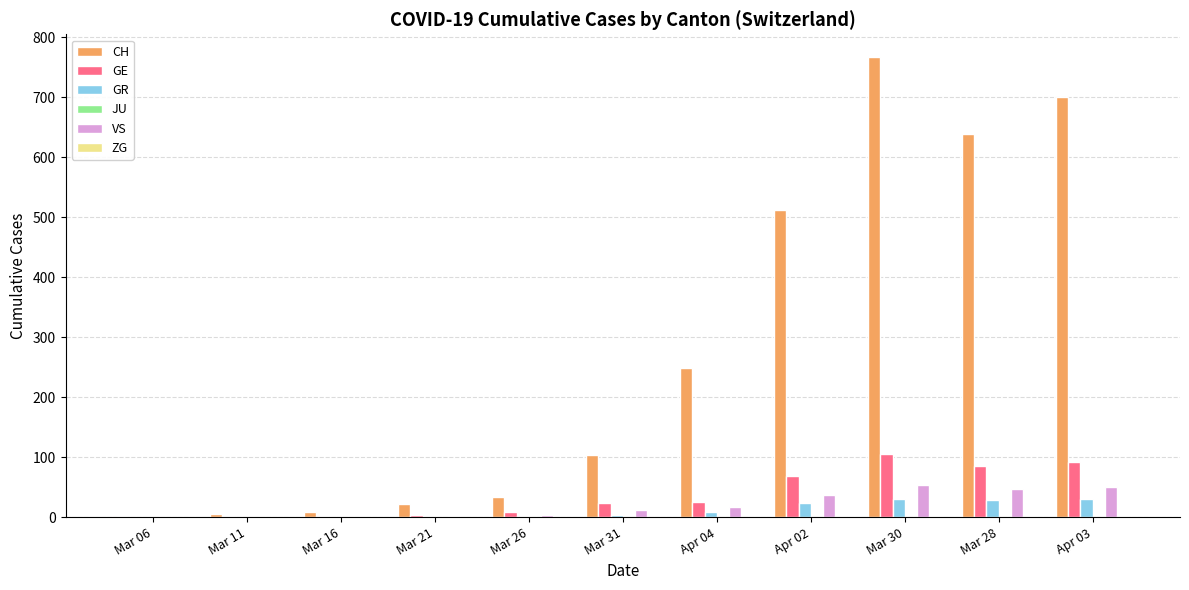

Between Apr 02 and Mar 30, which series saw the biggest shift?

CH